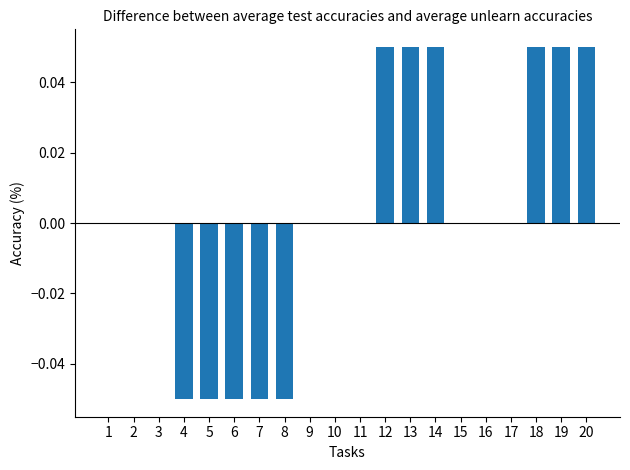

The value at 10 is 0.1. True or false?

False